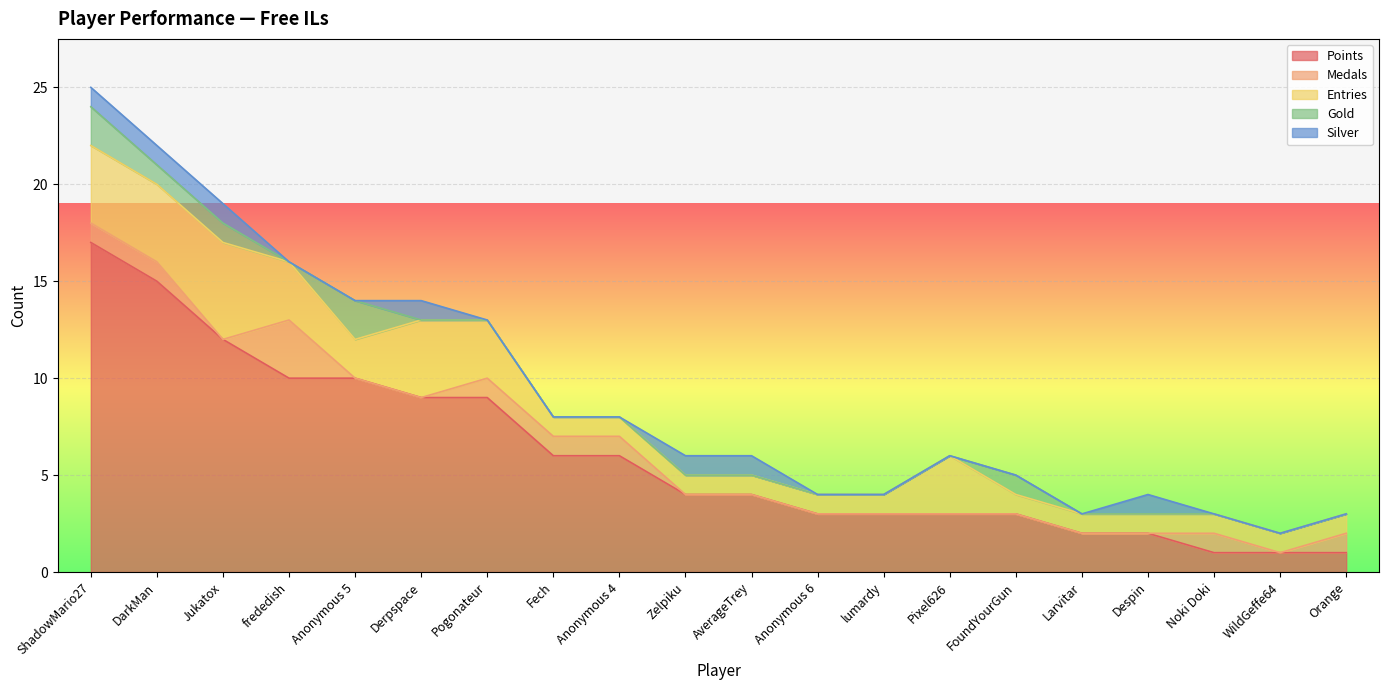

Reading left to right, list all the values displayed in this chart.

Points: ShadowMario27=17	DarkMan=15	Jukatox=12	frededish=10	Anonymous 5=10	Derpspace=9	Pogonateur=9	Fech=6	Anonymous 4=6	Zelpiku=4	AverageTrey=4	Anonymous 6=3	lumardy=3	Pixel626=3	FoundYourGun=3	Larvitar=2	Despin=2	Noki Doki=1	WildGeffe64=1	Orange=1
Medals: ShadowMario27=1	DarkMan=1	Jukatox=0	frededish=3	Anonymous 5=0	Derpspace=0	Pogonateur=1	Fech=1	Anonymous 4=1	Zelpiku=0	AverageTrey=0	Anonymous 6=0	lumardy=0	Pixel626=0	FoundYourGun=0	Larvitar=0	Despin=0	Noki Doki=1	WildGeffe64=0	Orange=1
Entries: ShadowMario27=4	DarkMan=4	Jukatox=5	frededish=3	Anonymous 5=2	Derpspace=4	Pogonateur=3	Fech=1	Anonymous 4=1	Zelpiku=1	AverageTrey=1	Anonymous 6=1	lumardy=1	Pixel626=3	FoundYourGun=1	Larvitar=1	Despin=1	Noki Doki=1	WildGeffe64=1	Orange=1
Gold: ShadowMario27=2	DarkMan=1	Jukatox=1	frededish=0	Anonymous 5=2	Derpspace=0	Pogonateur=0	Fech=0	Anonymous 4=0	Zelpiku=0	AverageTrey=0	Anonymous 6=0	lumardy=0	Pixel626=0	FoundYourGun=1	Larvitar=0	Despin=0	Noki Doki=0	WildGeffe64=0	Orange=0
Silver: ShadowMario27=1	DarkMan=1	Jukatox=1	frededish=0	Anonymous 5=0	Derpspace=1	Pogonateur=0	Fech=0	Anonymous 4=0	Zelpiku=1	AverageTrey=1	Anonymous 6=0	lumardy=0	Pixel626=0	FoundYourGun=0	Larvitar=0	Despin=1	Noki Doki=0	WildGeffe64=0	Orange=0